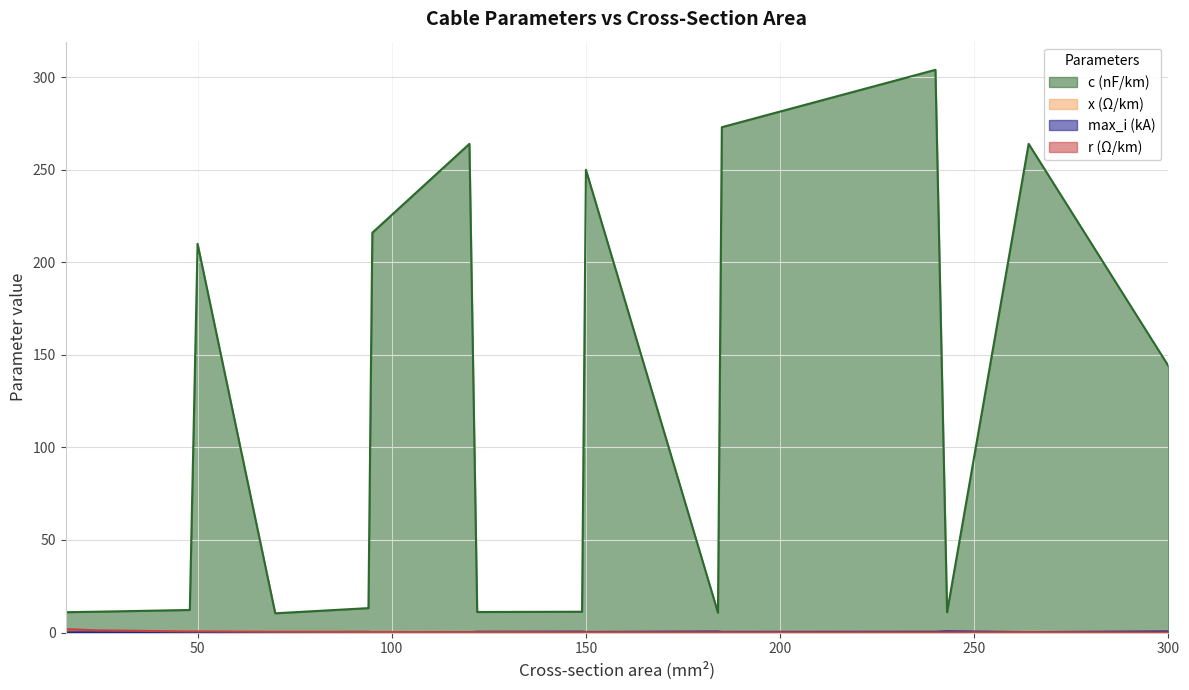

At which label does x_ohm_per_km reach its minimum?

120